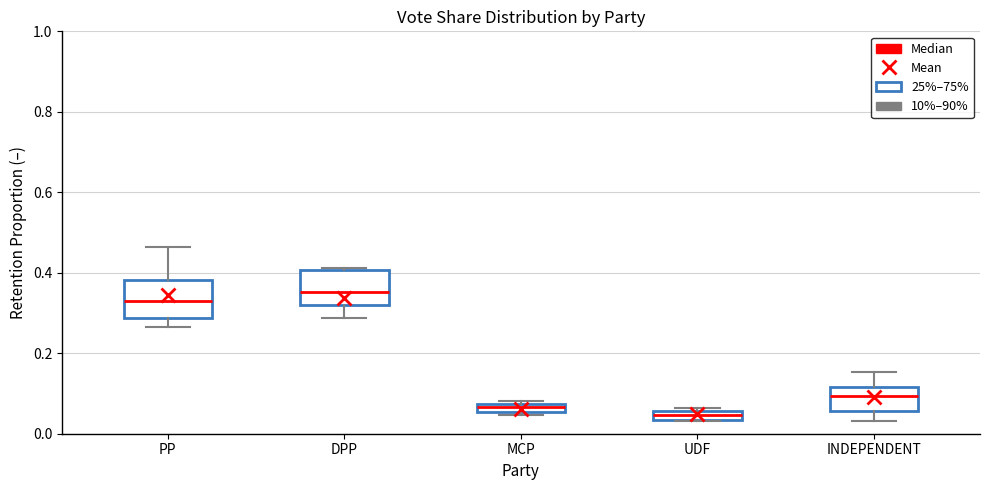

Which box has the lowest median line?

UDF